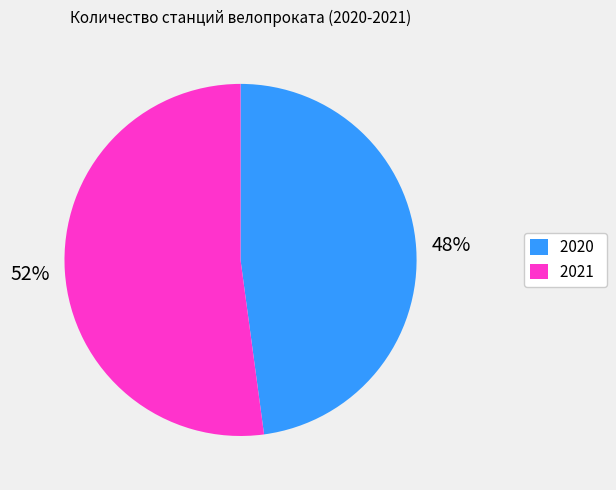

Combined, do 2020 and 2021 account for over 50%?

Yes